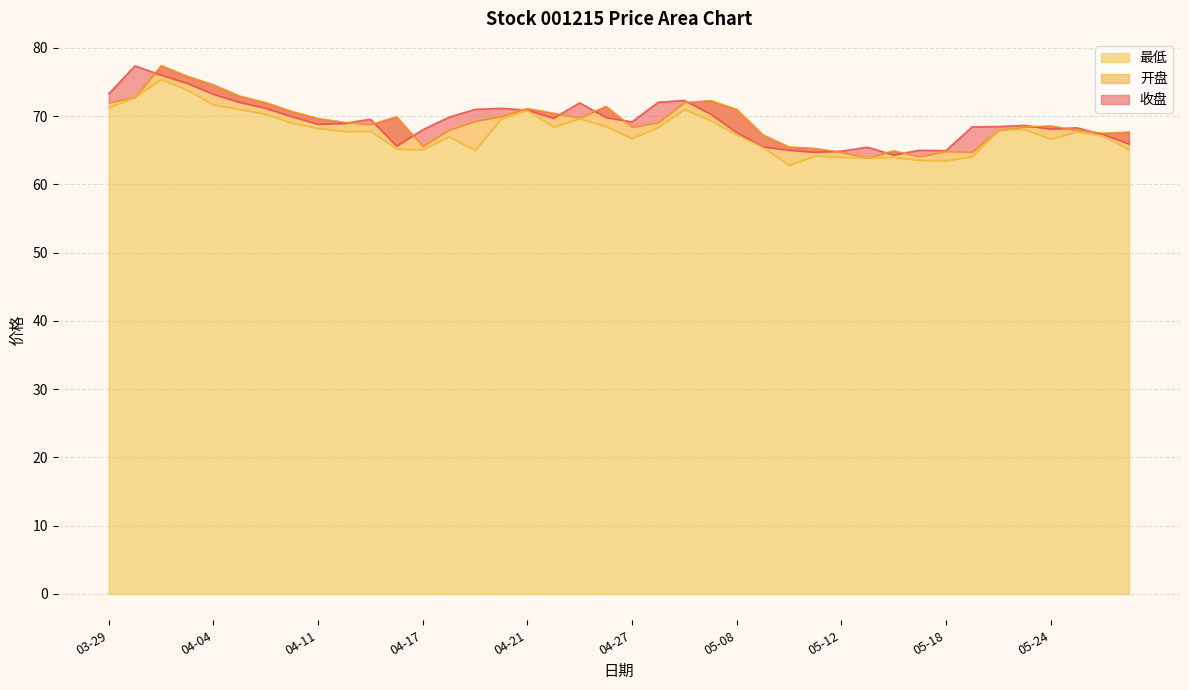

How many interior local peaks does the 最低 series have?

10